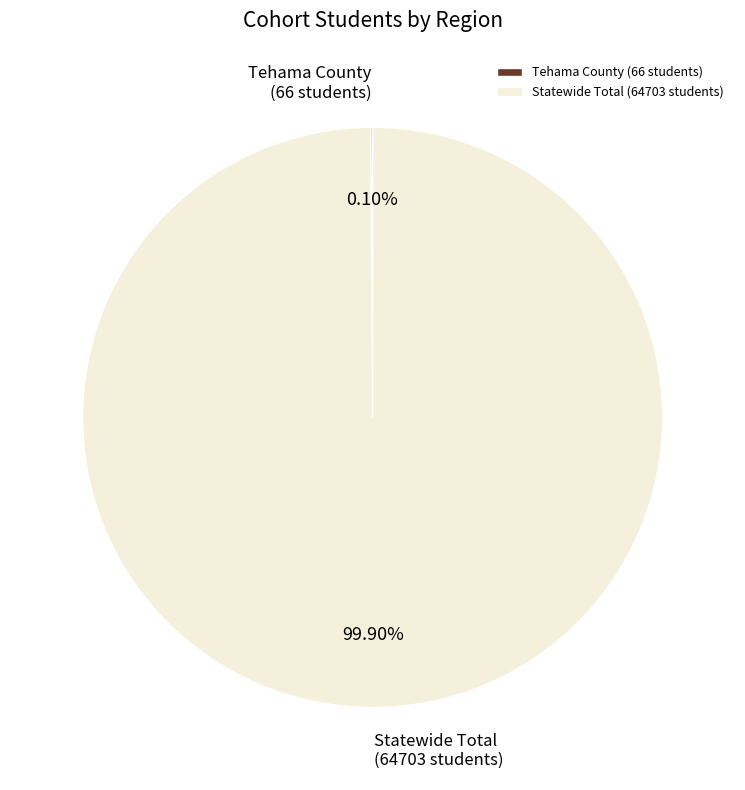

Does any single category account for the majority?

Yes